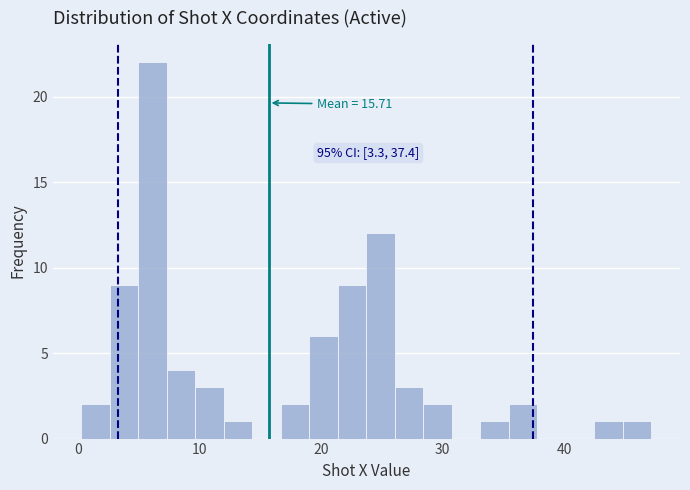

Around what value on the x-axis is the tallest bar? Give the approximate position of its centre, as read against the axis.

6